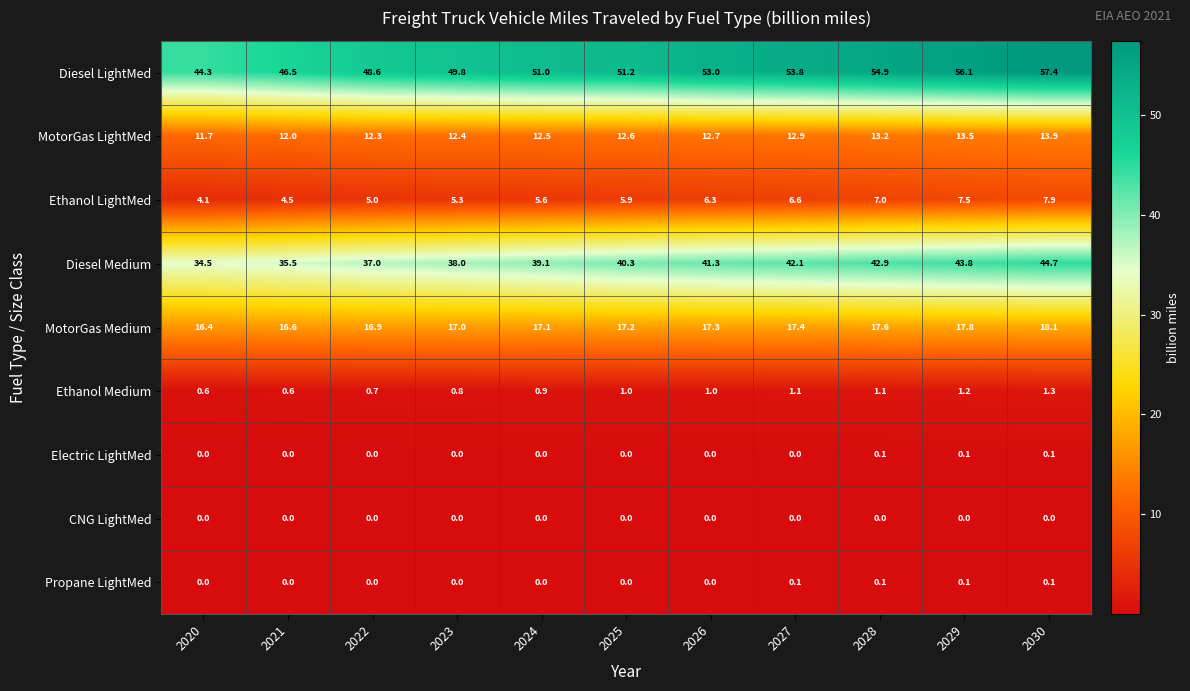

Which series has the largest total across all categories?

Diesel LightMed